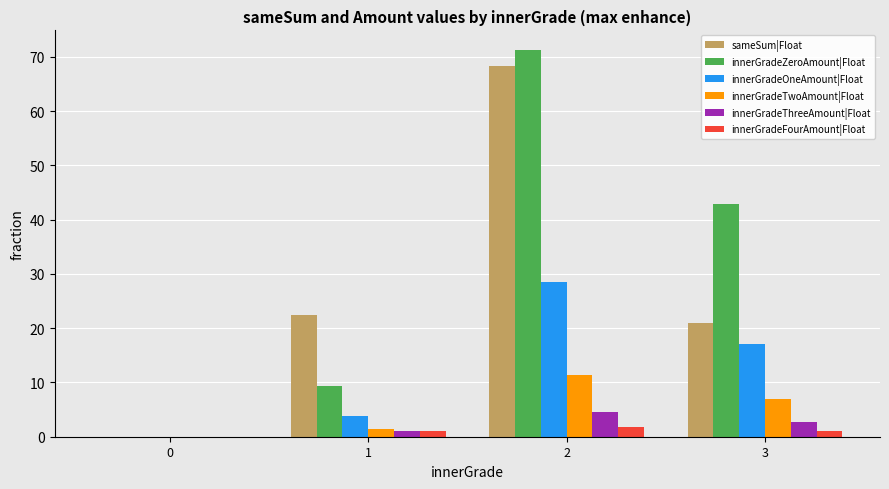

Which series has the largest total across all categories?

innerGradeZeroAmount|Float